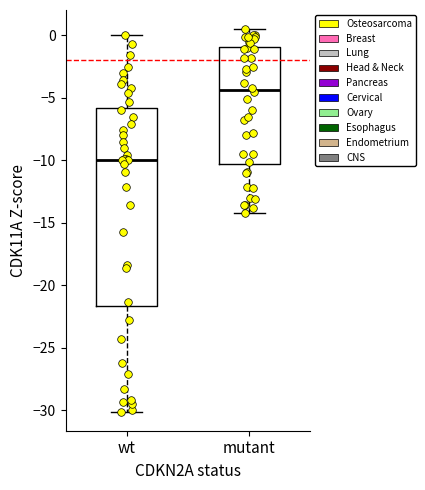

Reading left to right, read every box against the y-axis: the position of its median line, the range the box covers, and the ends of its whiskers. The values are not printed on the chart, so give them approximately, as read against the axis.

wt: median -10.0, box -21.5 to -6.0, whiskers -30.0 to 0.0
mutant: median -4.5, box -10.5 to -1.0, whiskers -14.0 to 0.5